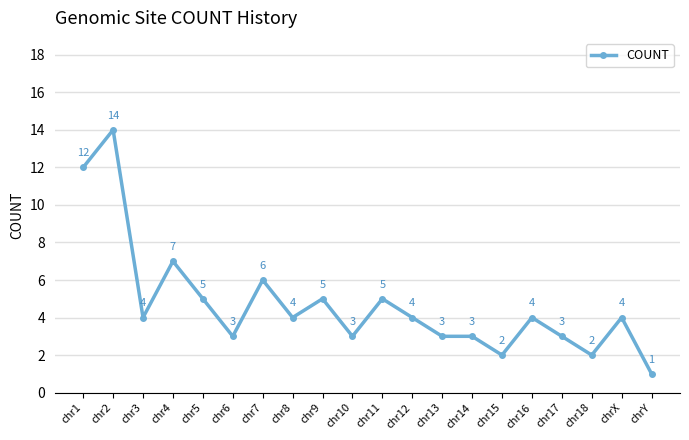

Approximately how many times larger is the value at chrY compared to chr6?

0.3